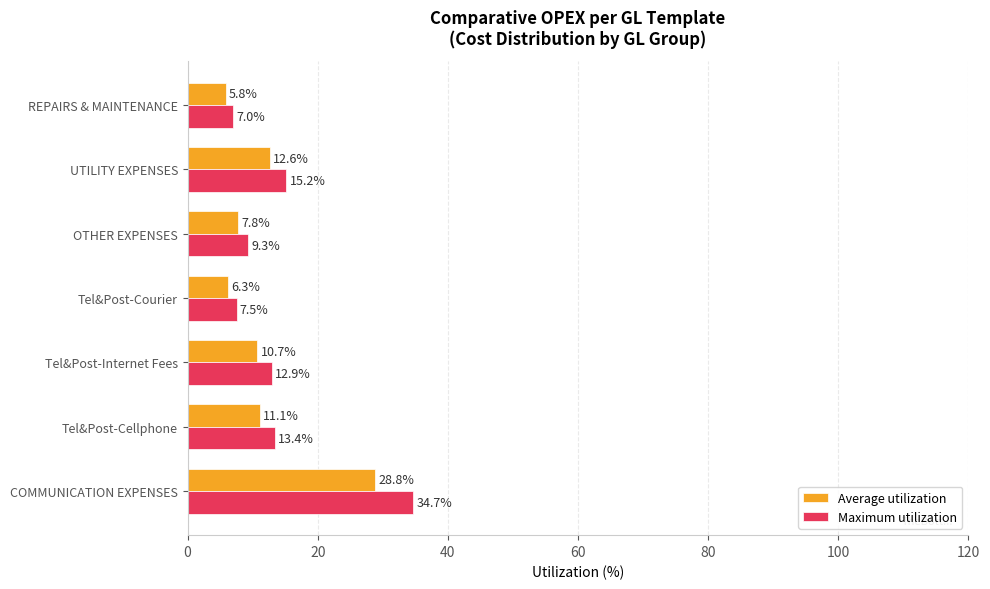

List the labels in order of Average utilization value, largest first.

COMMUNICATION EXPENSES, UTILITY EXPENSES, Tel&Post-Cellphone, Tel&Post-Internet Fees, OTHER EXPENSES, Tel&Post-Courier, REPAIRS & MAINTENANCE